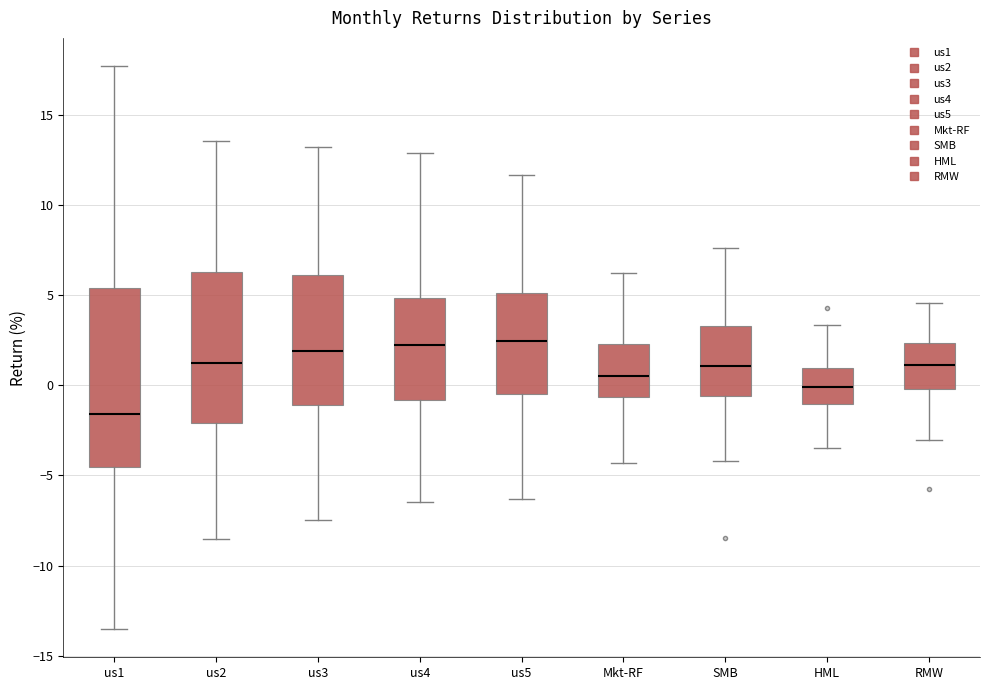

Reading left to right, transcribe this box plot: for each box, give where its median line is, the range the box spans, and where its two whiskers end, as read against the y-axis. The values are not printed on the chart, so give them approximately, as read against the axis.

us1: median -1.5, box -4.5 to 5.5, whiskers -13.5 to 17.5
us2: median 1.0, box -2.0 to 6.5, whiskers -8.5 to 13.5
us3: median 2.0, box -1.0 to 6.0, whiskers -7.5 to 13.0
us4: median 2.0, box -1.0 to 5.0, whiskers -6.5 to 13.0
us5: median 2.5, box -0.5 to 5.0, whiskers -6.5 to 11.5
Mkt-RF: median 0.5, box -0.5 to 2.5, whiskers -4.5 to 6.0
SMB: median 1.0, box -0.5 to 3.5, whiskers -4.0 to 7.5
HML: median 0.0, box -1.0 to 1.0, whiskers -3.5 to 3.5
RMW: median 1.0, box 0.0 to 2.5, whiskers -3.0 to 4.5